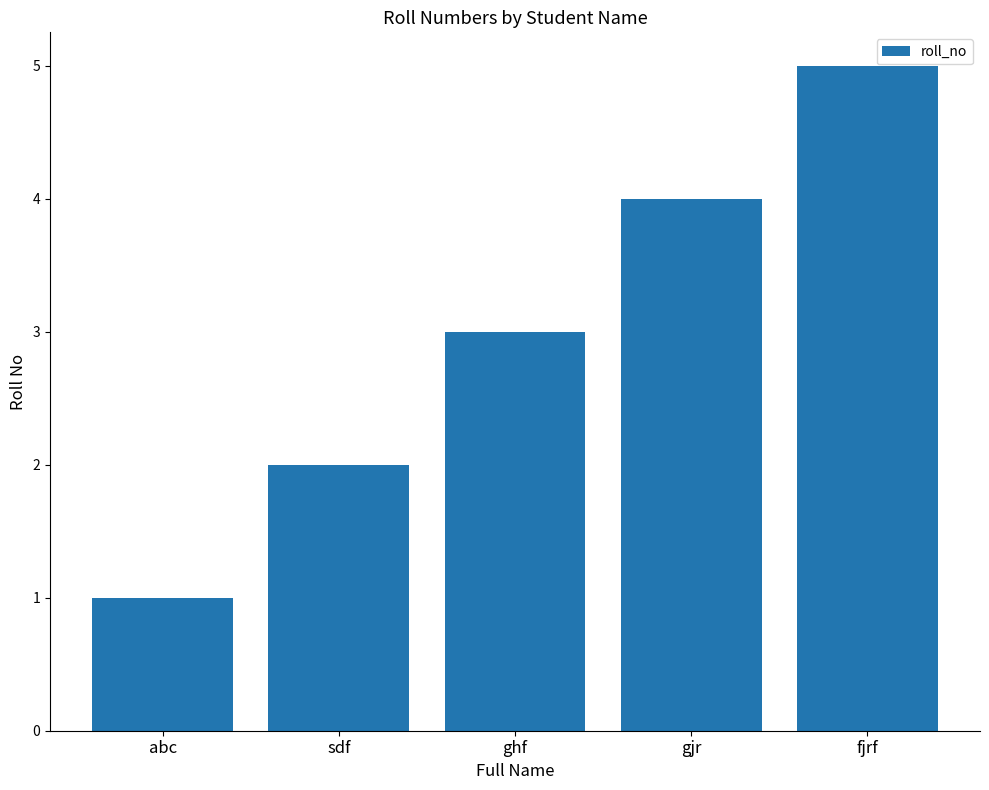

What is the smallest value displayed?

1